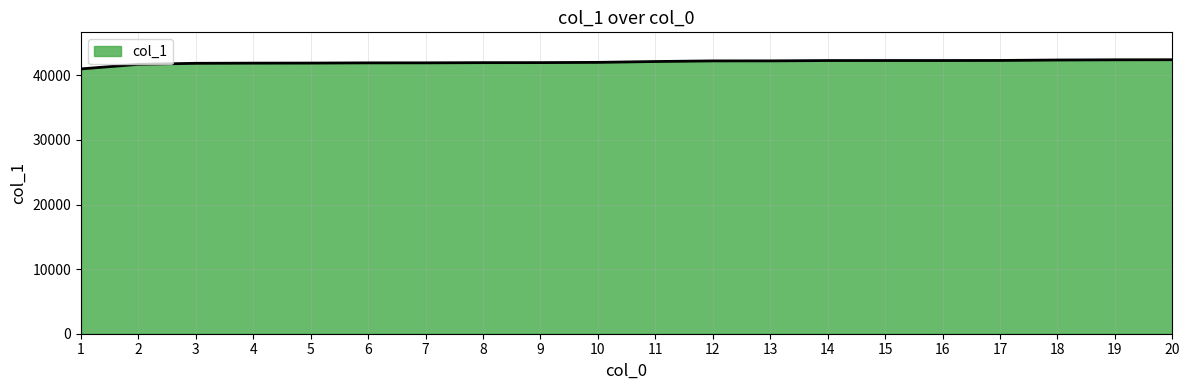

What is the change in value from 10 to 20?

+407